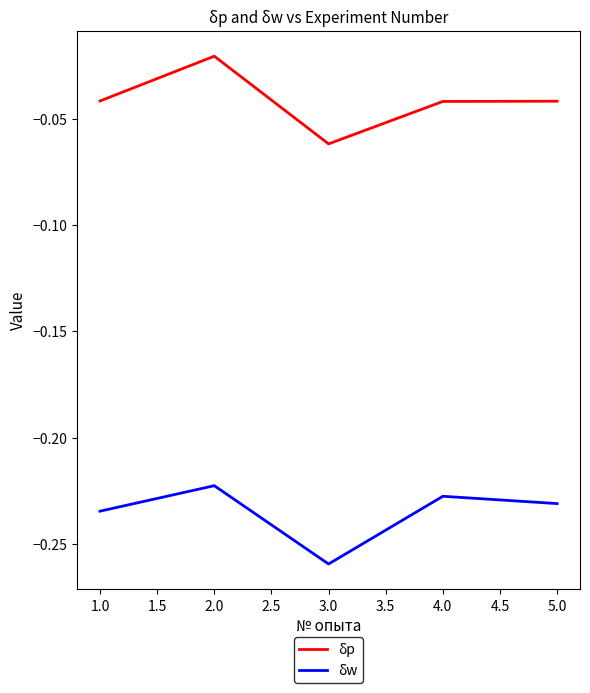

Rank the series at 2.0 from highest to lowest value.

δp, δw